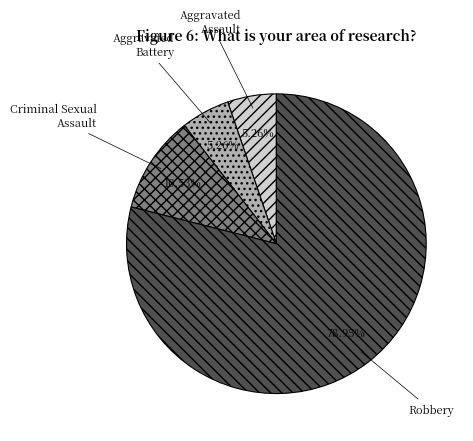

To the nearest percent, what is the difference between the Aggravated Assault and Criminal Sexual Assault slice percentages?

5%